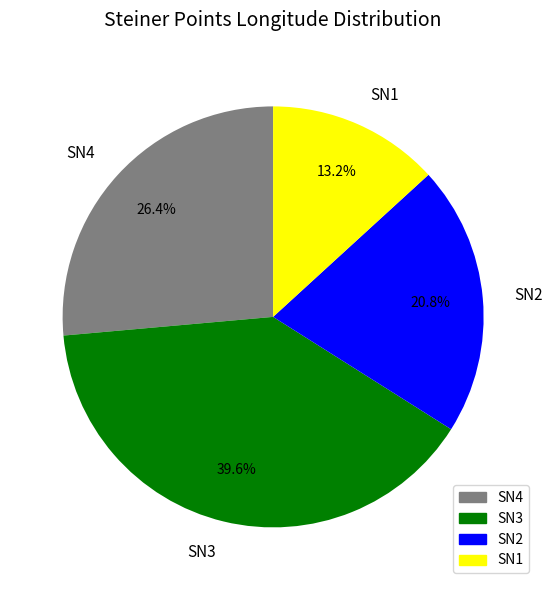

Is it true that SN3 is 40% of the pie?

True